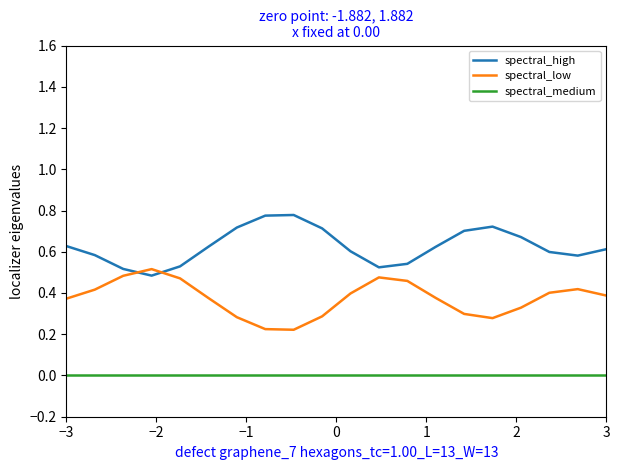

How many intersections are there between spectral_low and spectral_high?

2